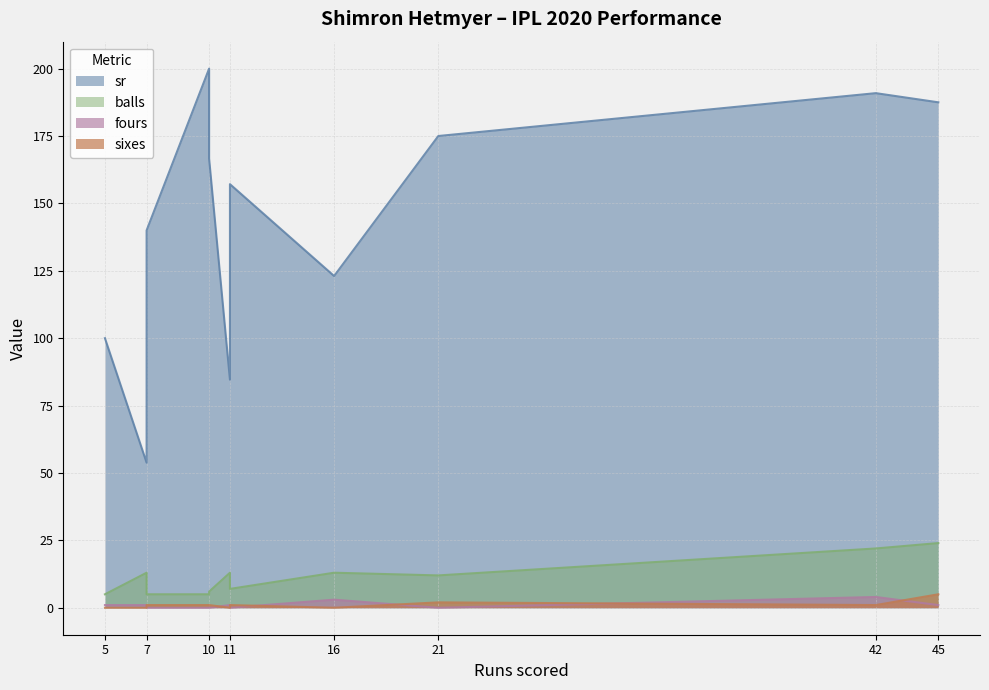

Which series has the largest range (max minus min)?

sr